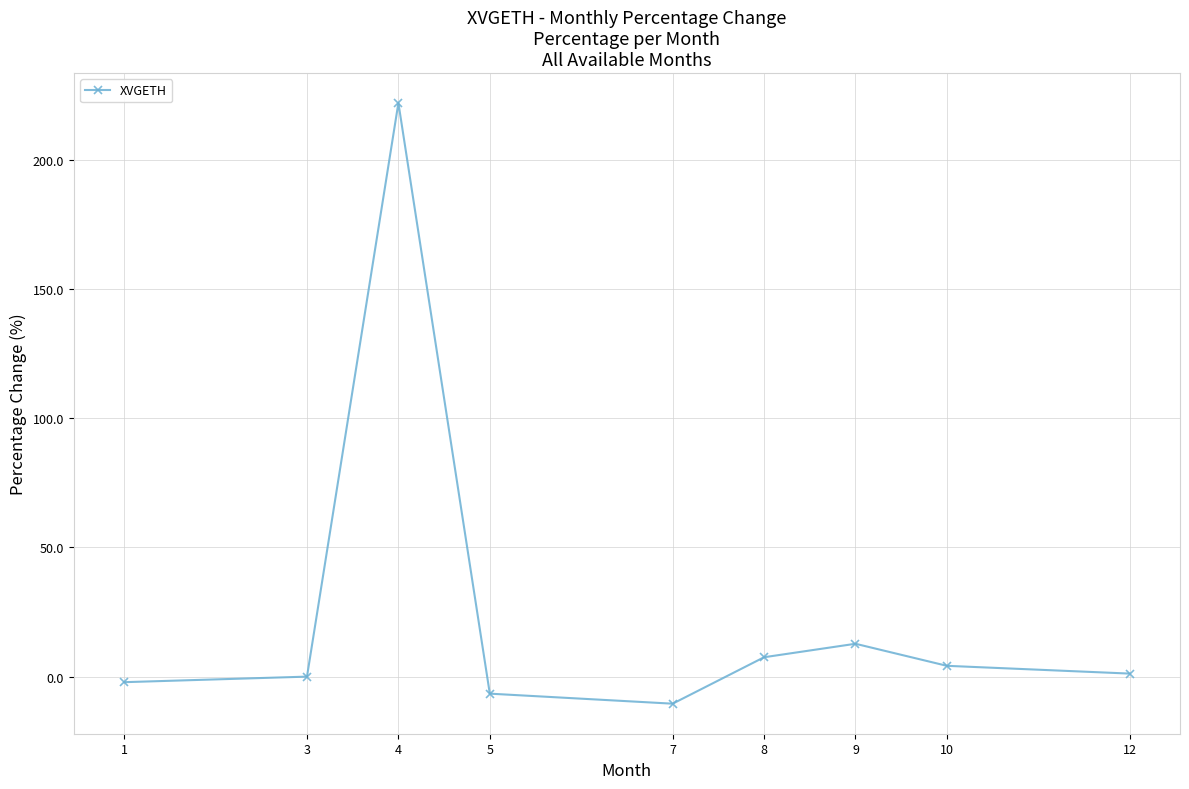

The value at 8 is 7.5. True or false?

True